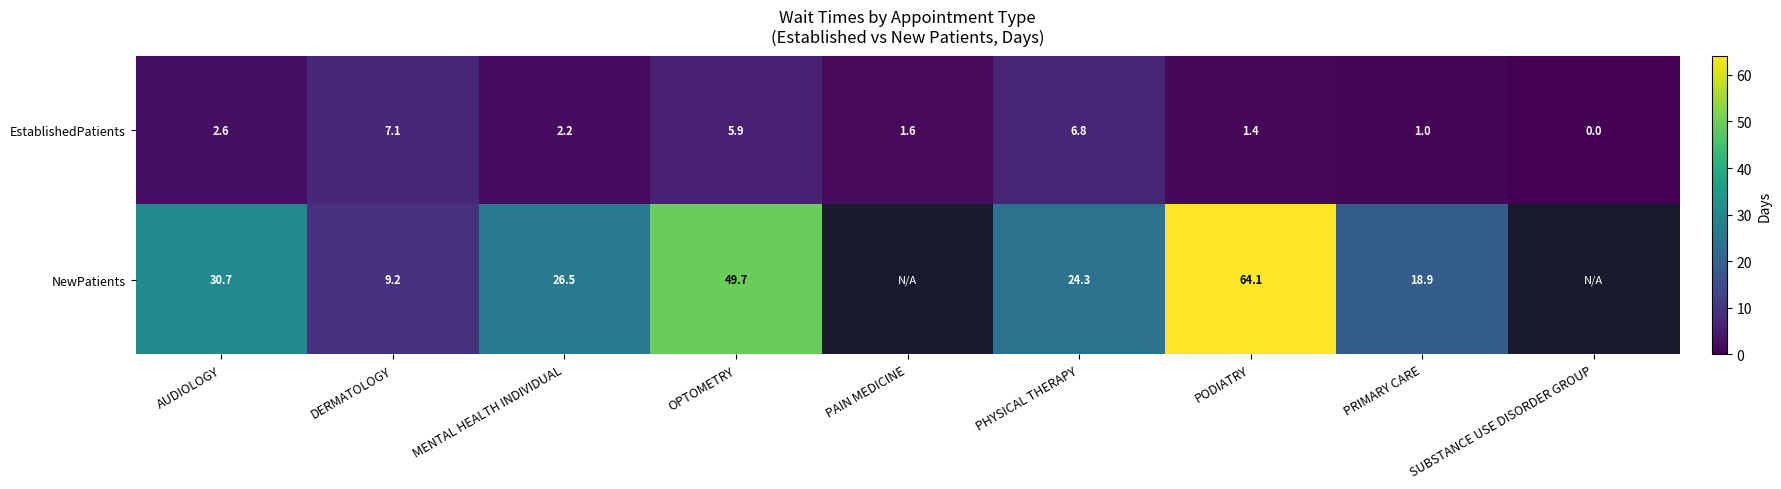

At AUDIOLOGY, list the series in order from smallest to largest.

EstablishedPatients, NewPatients